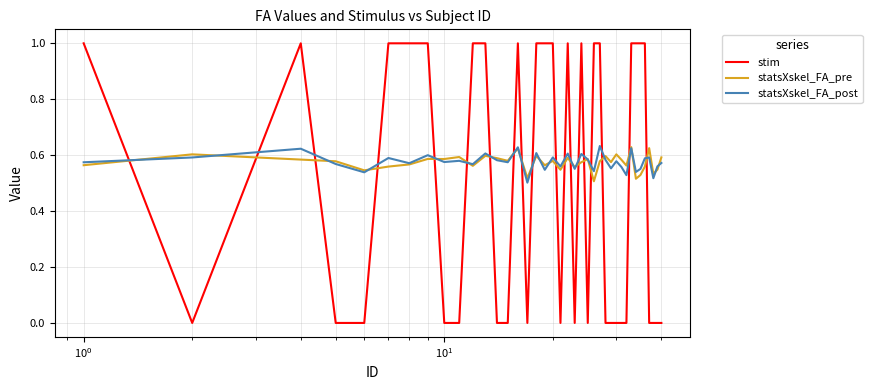

What is the greatest value displayed?

1.0